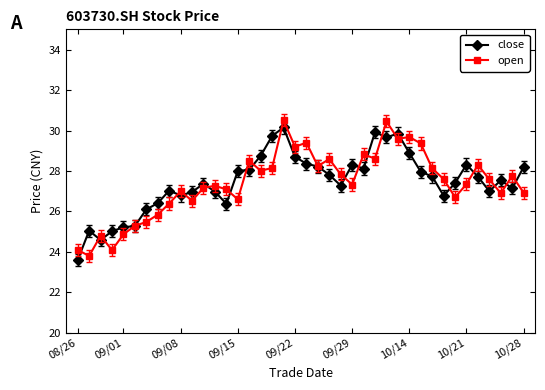

What is the maximum value shown in the chart?

30.5